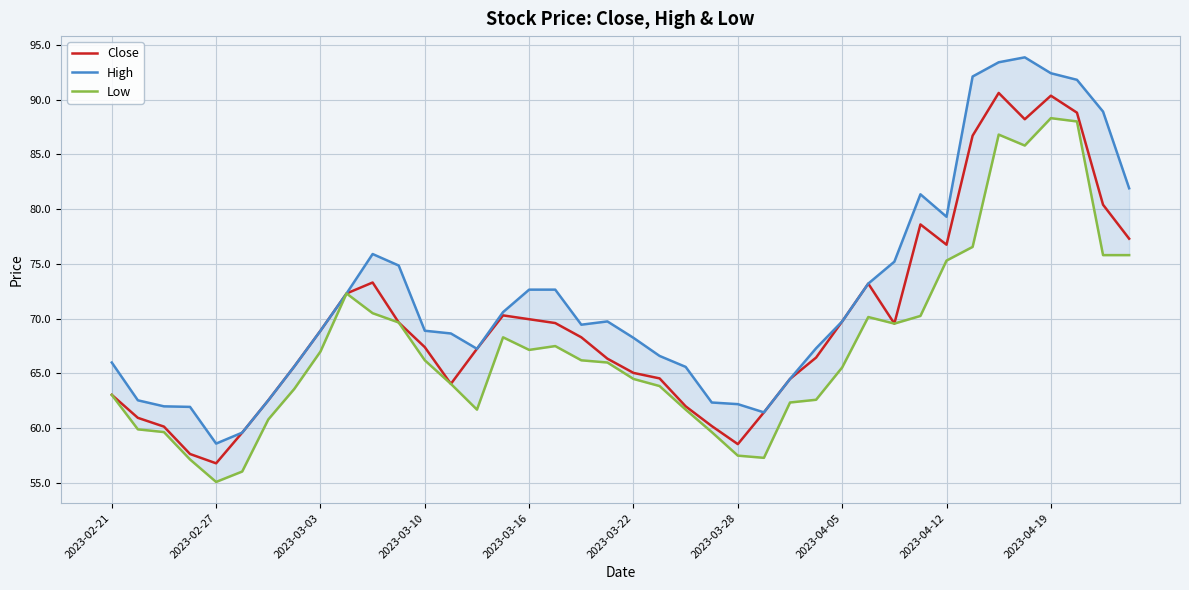

How many interior local valleys does the High series have?

5